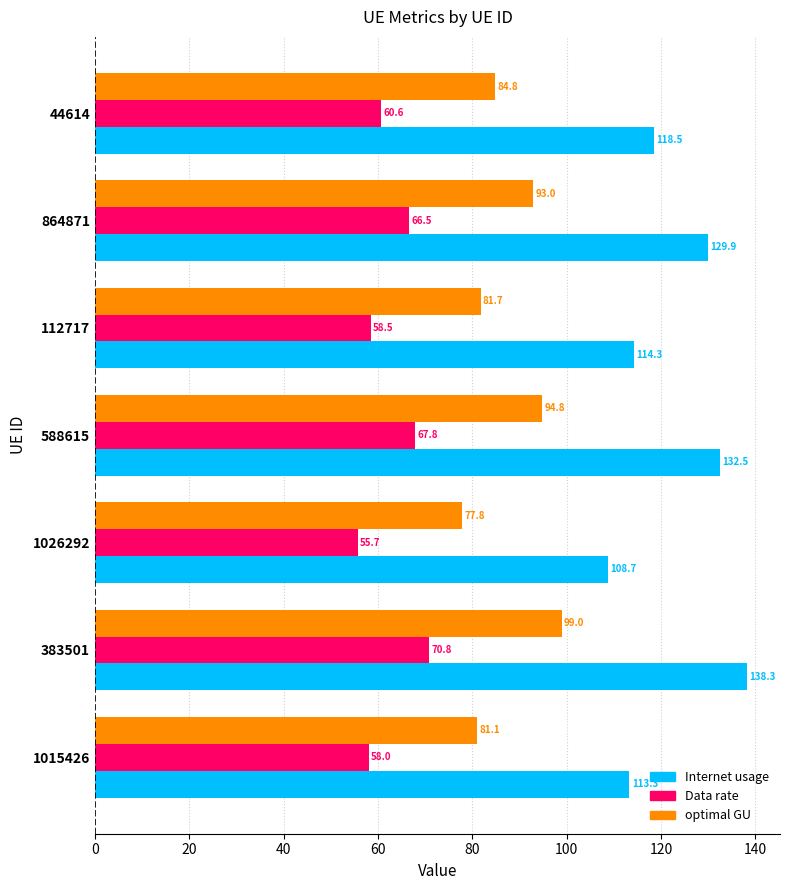

What is the difference between the second highest and second lowest values in the Internet usage series?

19.2